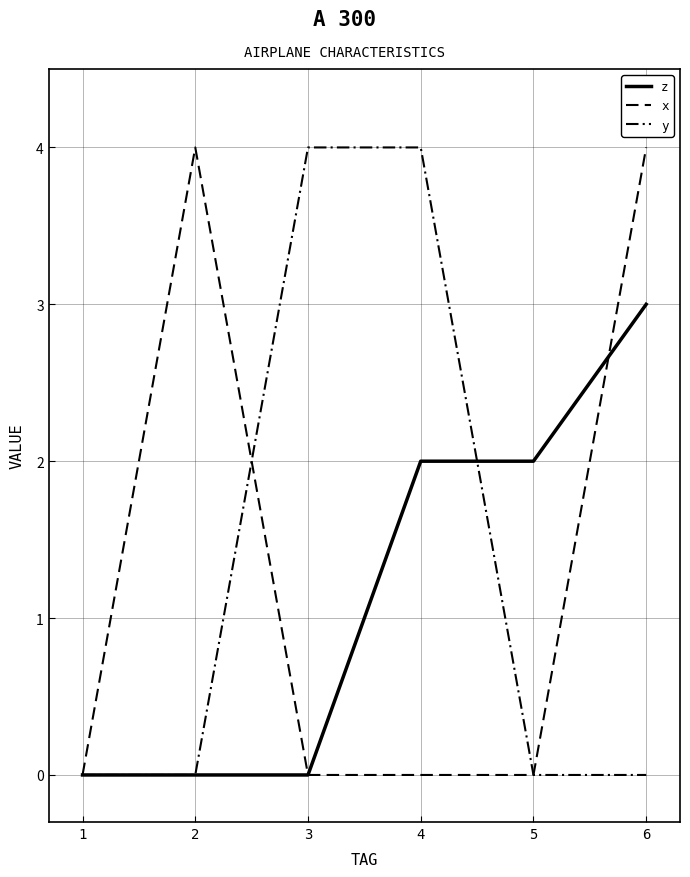

Is this an area chart (filled region under the line)?

No